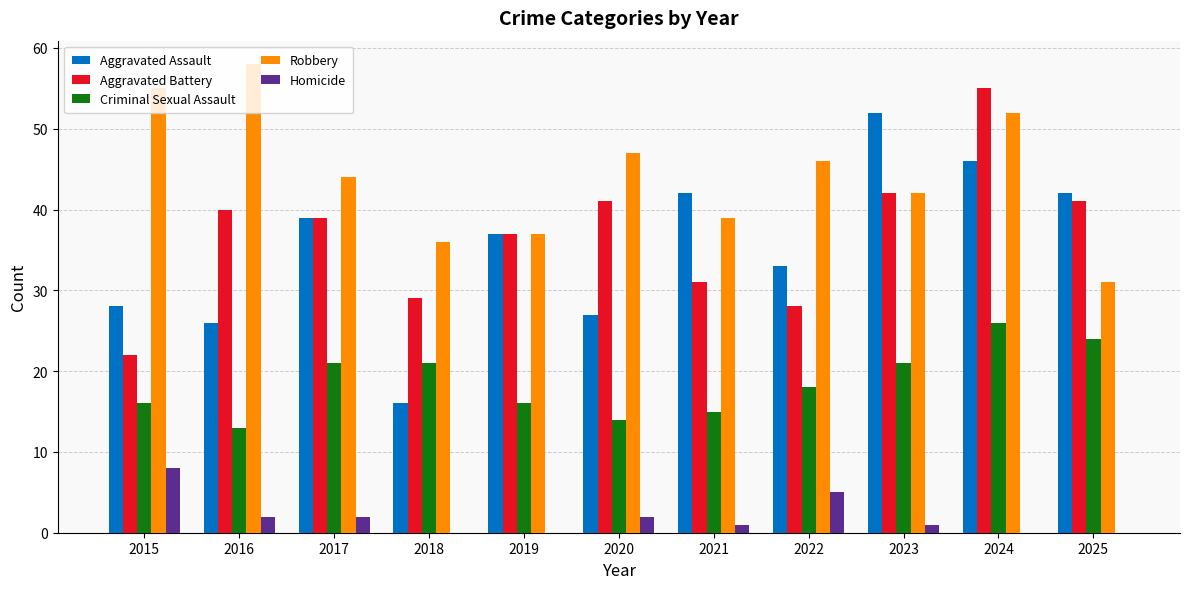

At which category does the chart reach its peak across all series?

2016